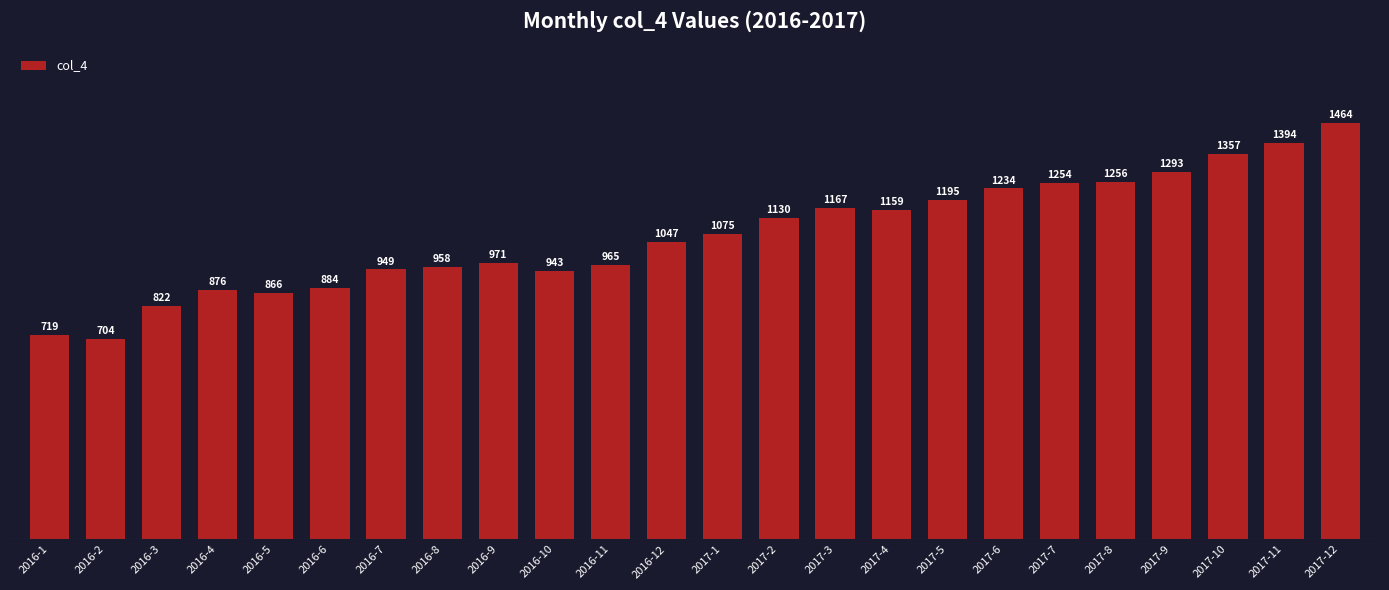

At which label is the value closest to 1084?

2017-1